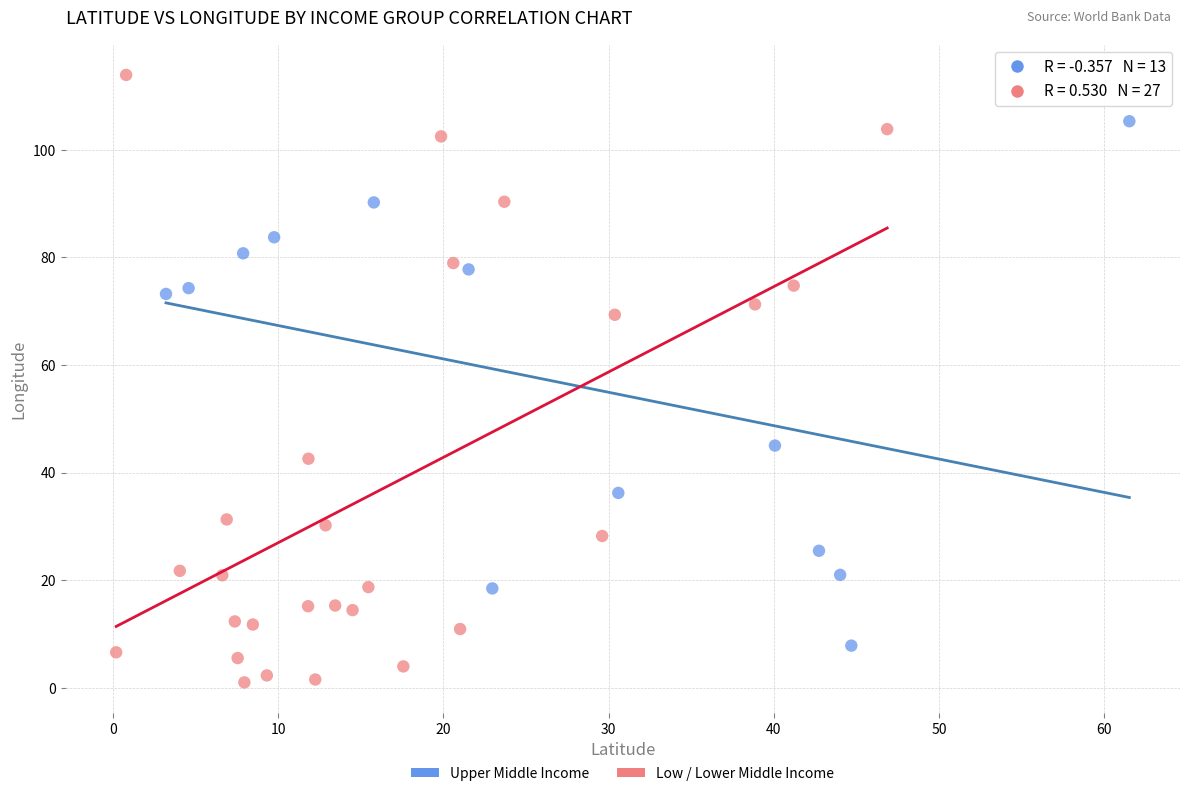

What are all the series names shown in the legend?

Upper Middle Income, Low / Lower Middle Income